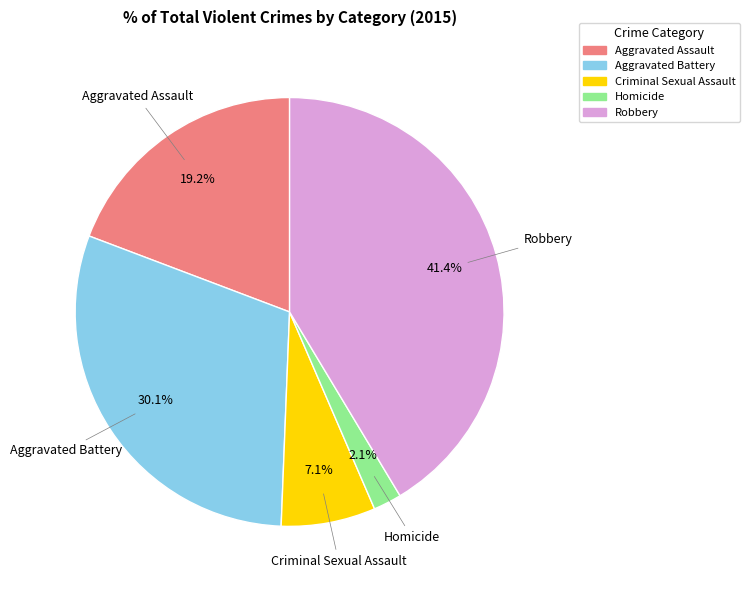

Rank the categories by value from highest to lowest.

Robbery, Aggravated Battery, Aggravated Assault, Criminal Sexual Assault, Homicide